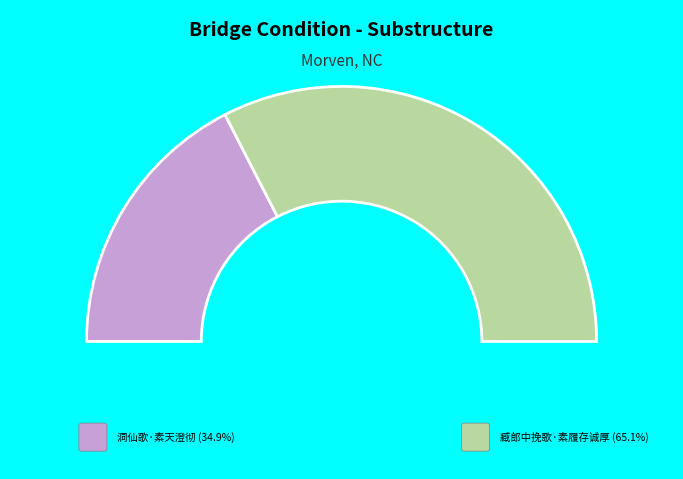

To the nearest percent, what percentage of the pie is 洞仙歌·素天澄彻?

35%